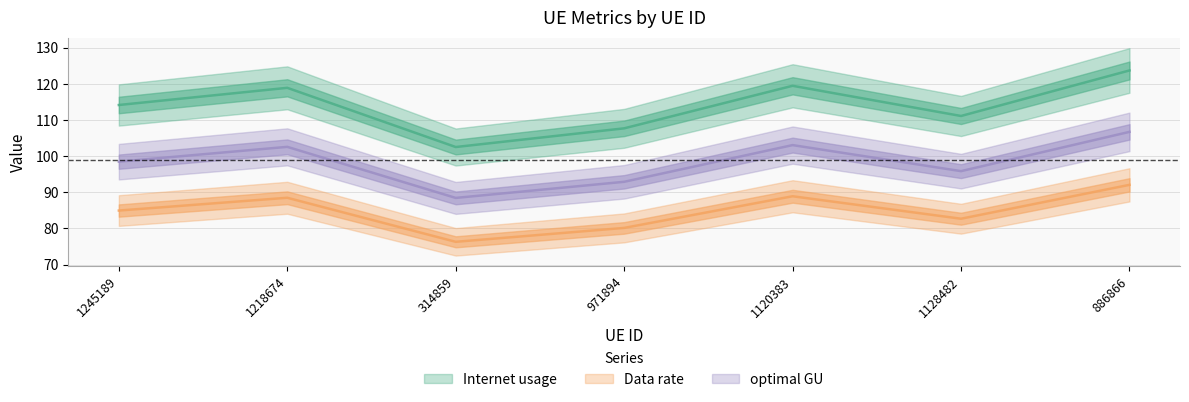

Where is the first local maximum for optimal GU?

1218674